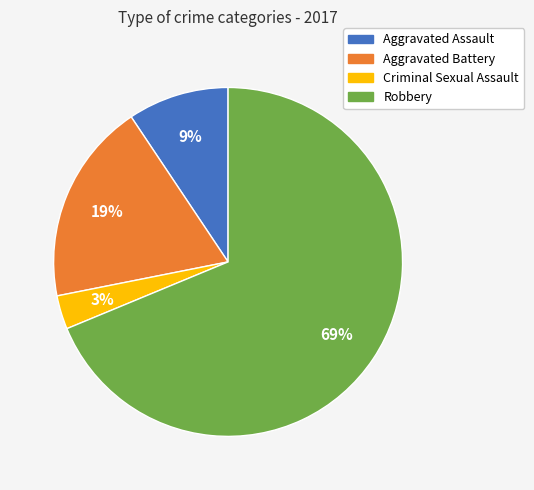

To the nearest percent, what is the combined percentage of Criminal Sexual Assault and Aggravated Battery?

22%